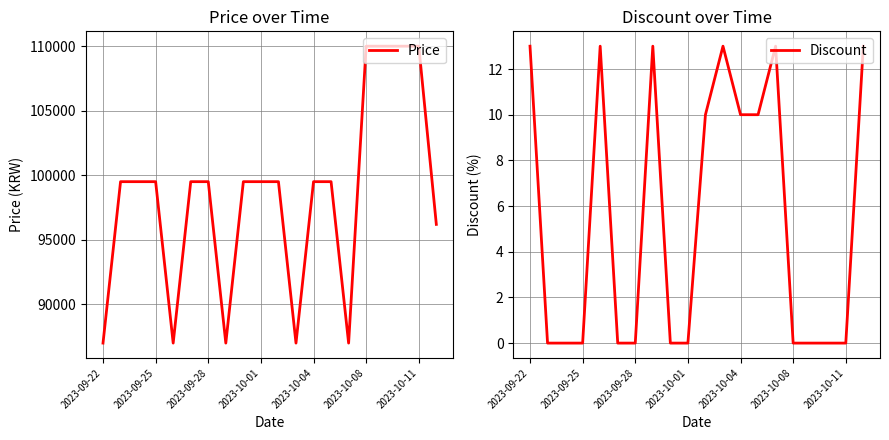

What is the minimum value for Price?

86990